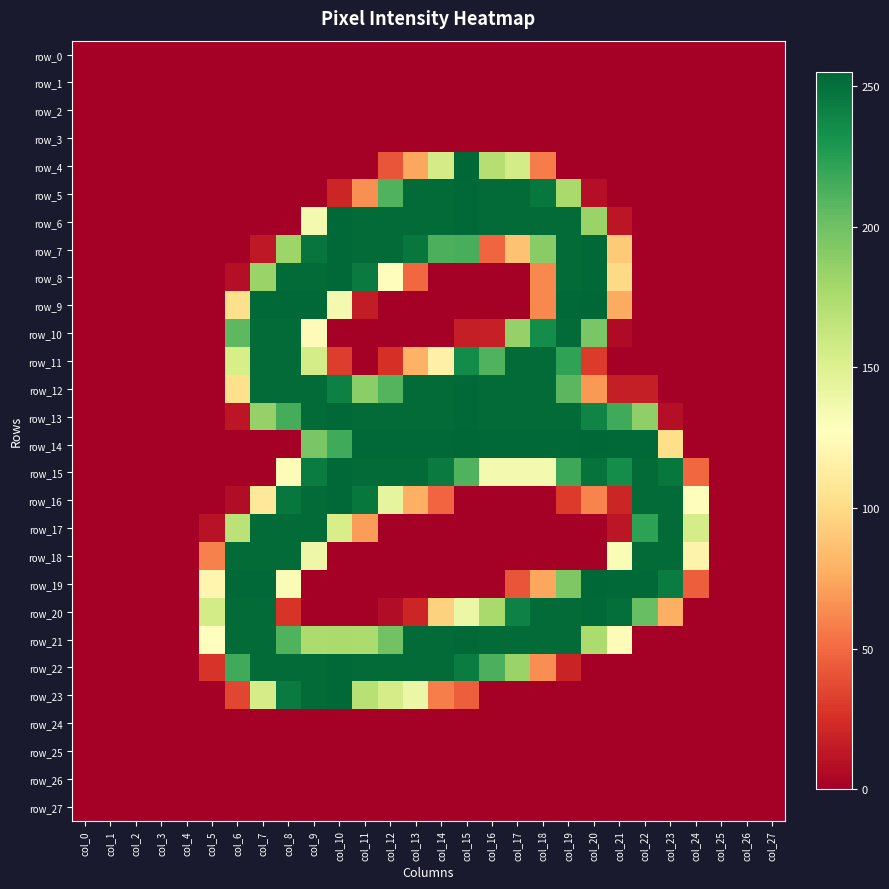

What is the difference between the second highest and minimum values in the row_19 series?

254